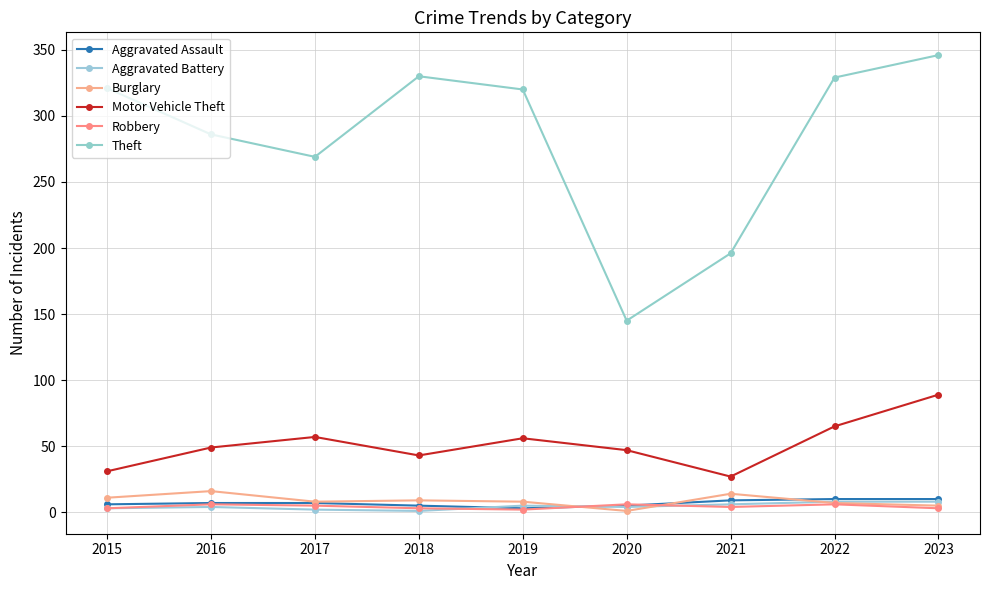

Read the Robbery value at 2023.

3